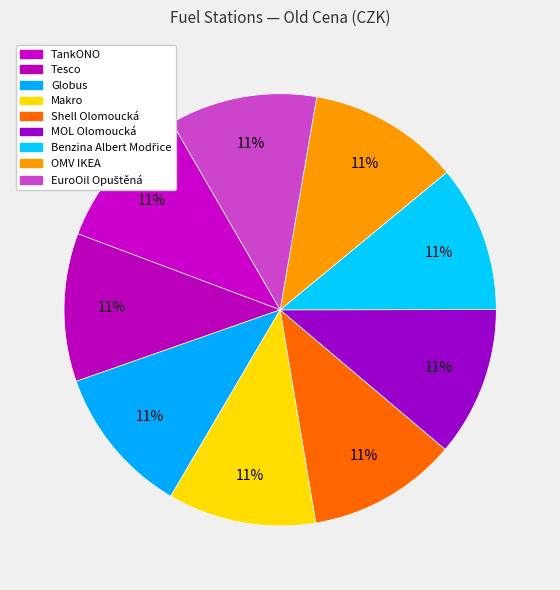

How many slices are in this pie chart?

9